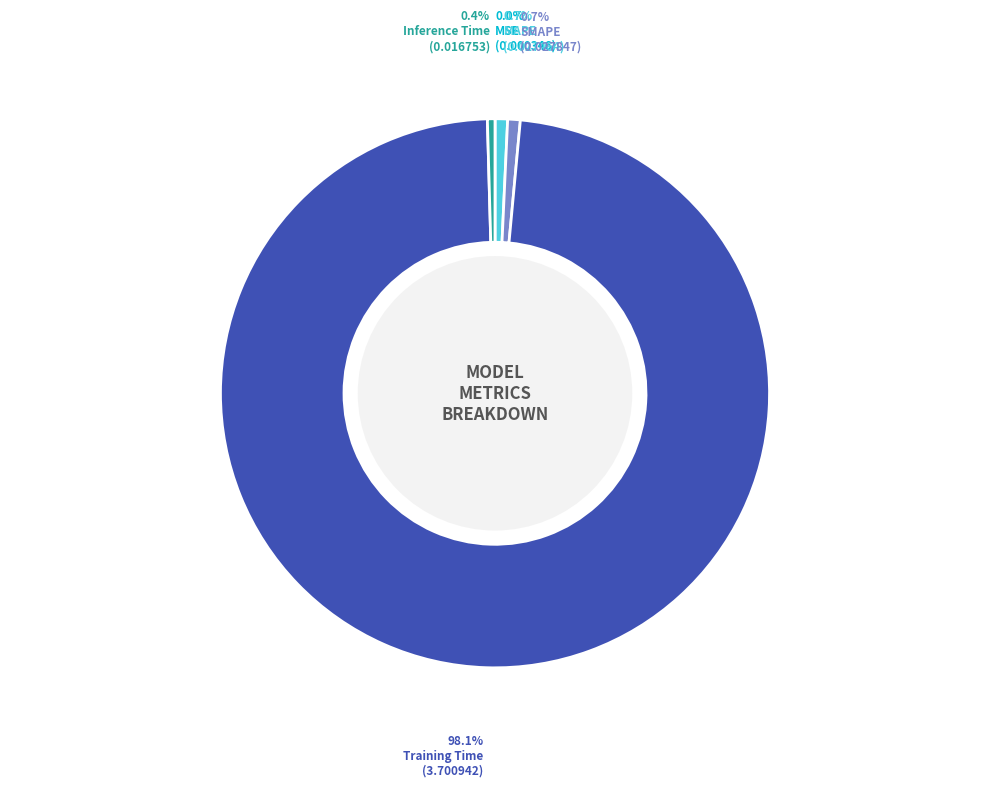

Does any single category account for the majority?

Yes